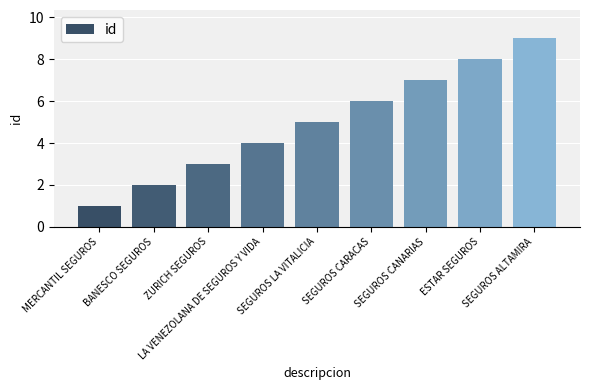

What is the average value?

5